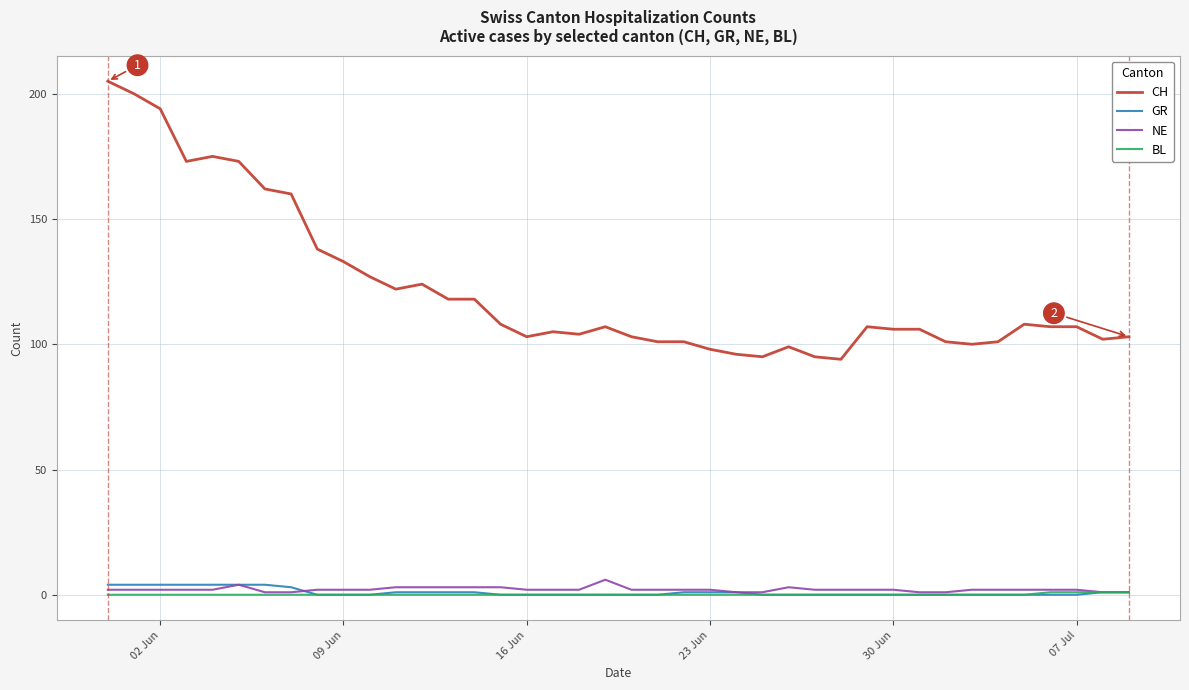

What is the difference between the maximum and minimum values in the GR series?

4